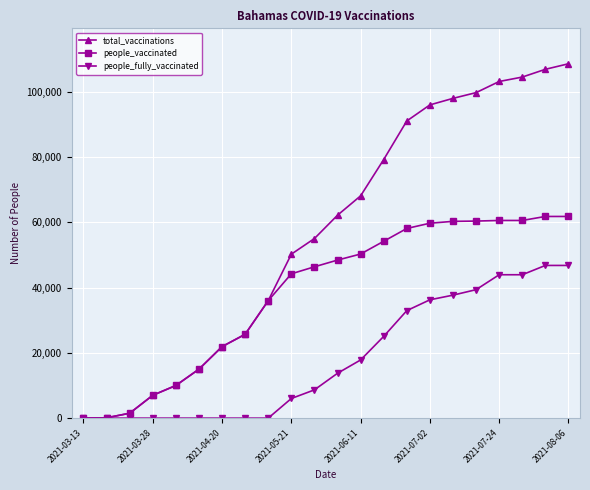

Which series has the largest range (max minus min)?

total_vaccinations